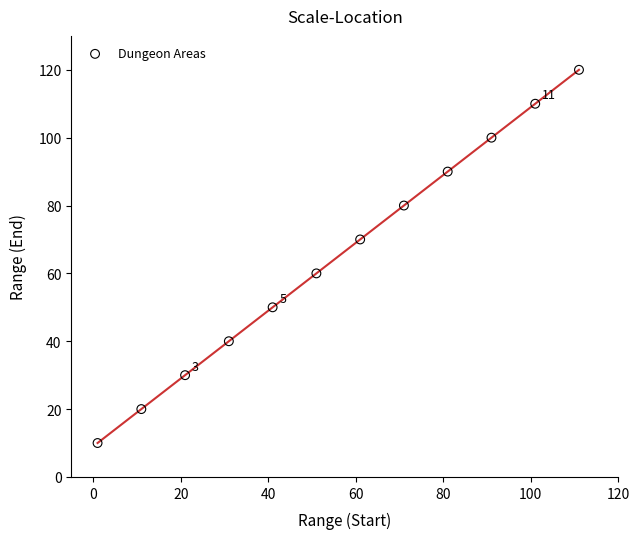

What is the range of Y values (max minus min)?

110